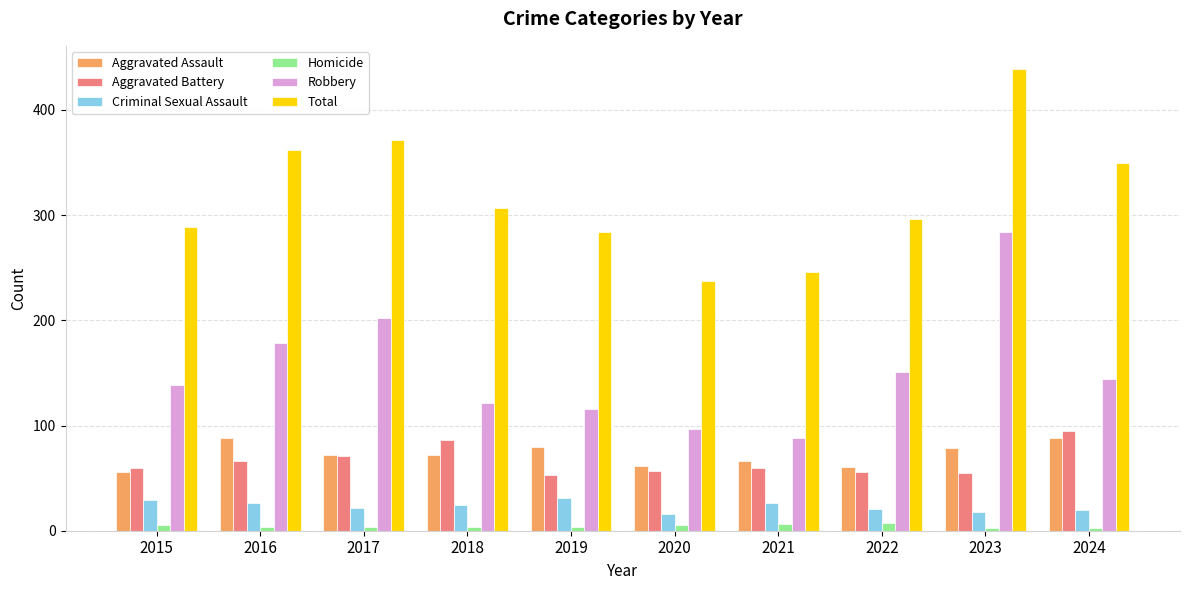

What is the value of the Criminal Sexual Assault bar at the 4th from the left?

24